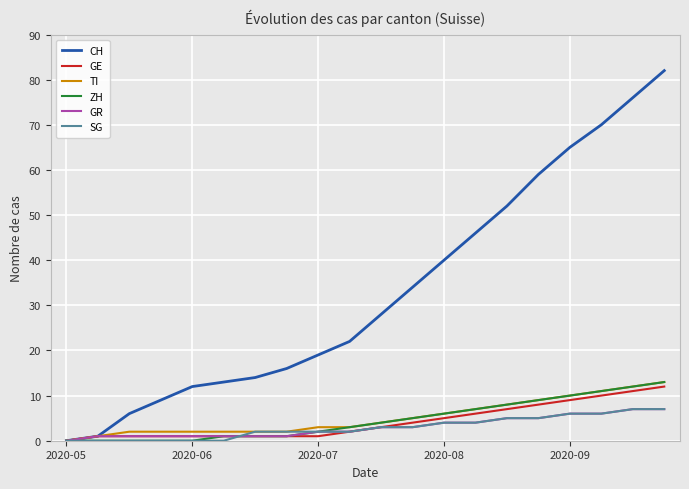

Which series has the largest range (max minus min)?

CH